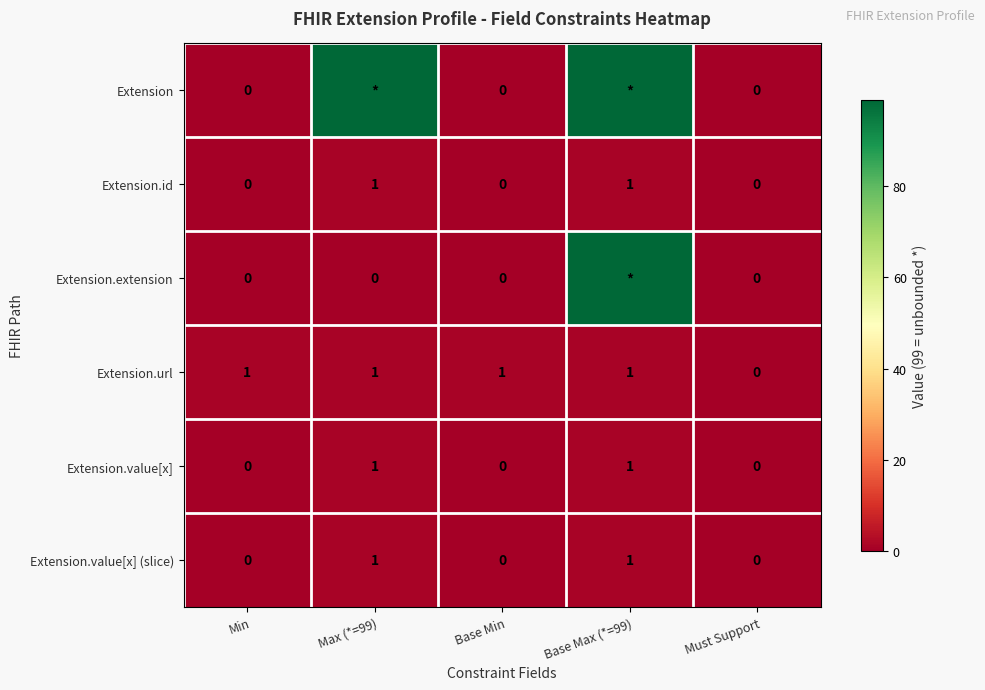

Is it true that Extension.id equals 0 at Min?

True